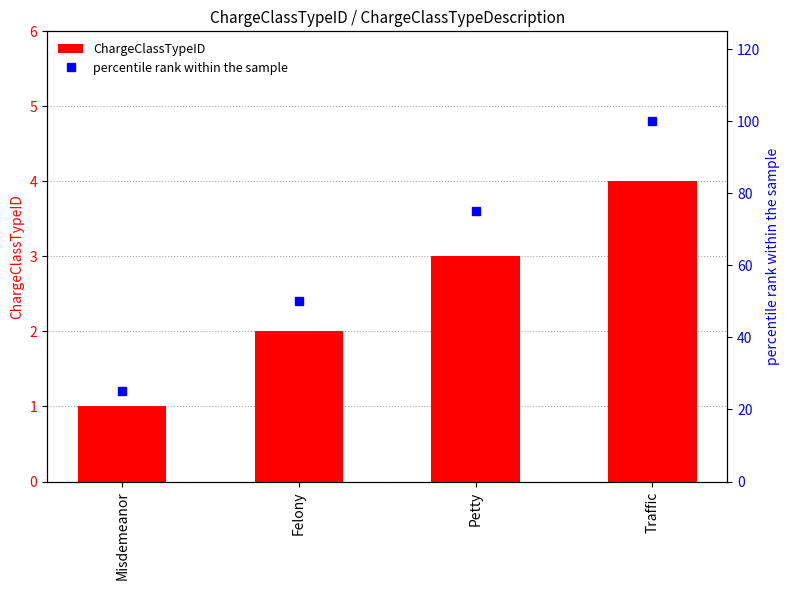

Rank the categories by ChargeClassTypeID value from lowest to highest.

Misdemeanor, Felony, Petty, Traffic